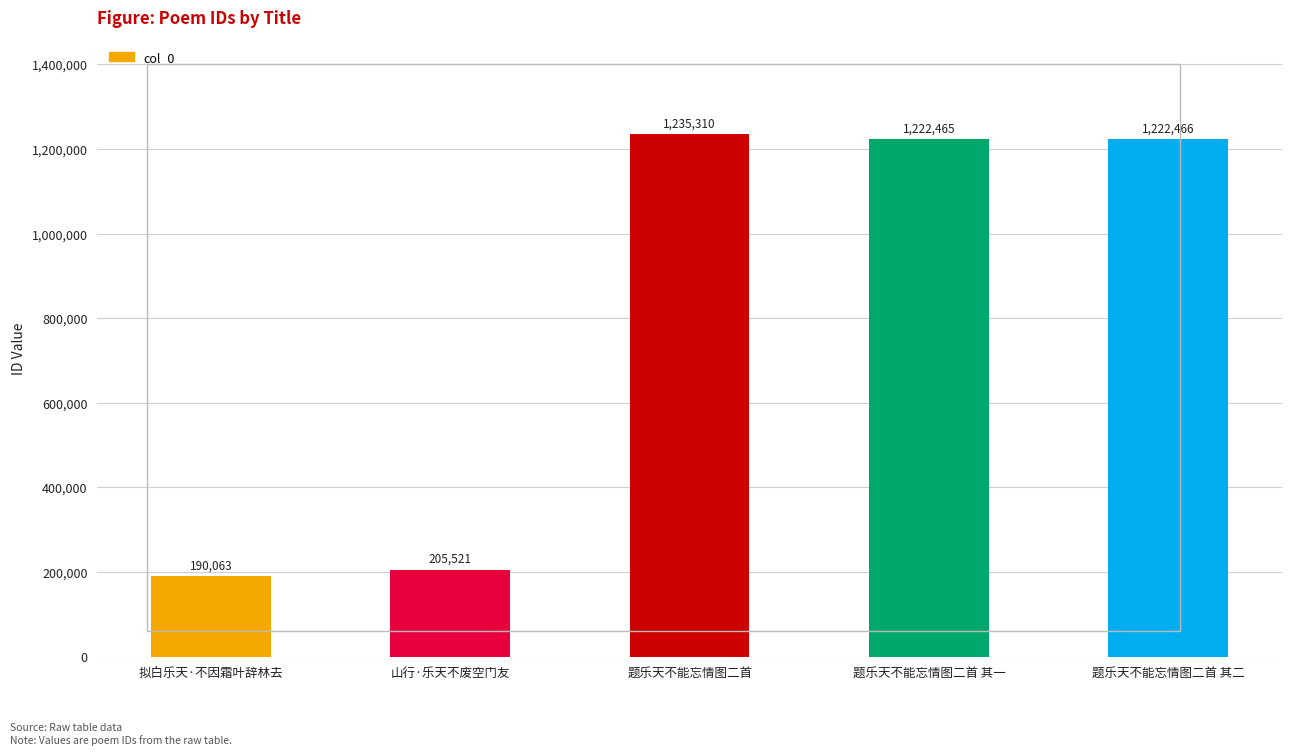

True or false: the data shows 205521 at 山行·乐天不废空门友.

True